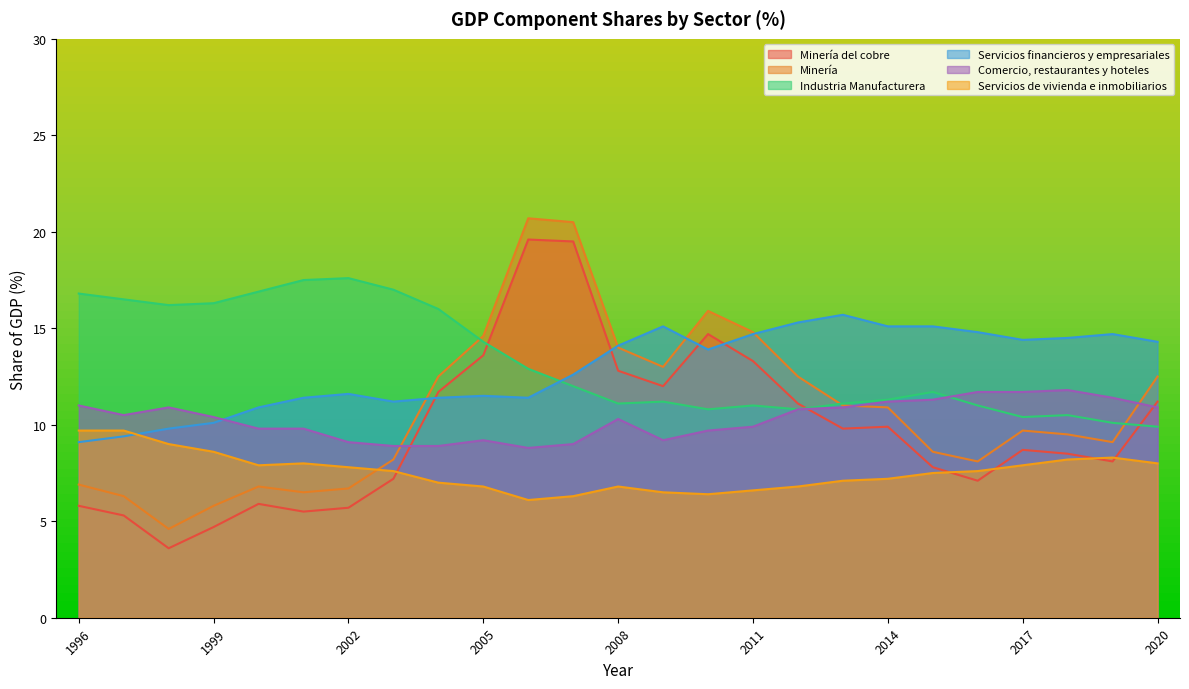

What are all the series names shown in the legend?

Minería del cobre, Minería, Industria Manufacturera, Servicios financieros y empresariales, Comercio, restaurantes y hoteles, Servicios de vivienda e inmobiliarios